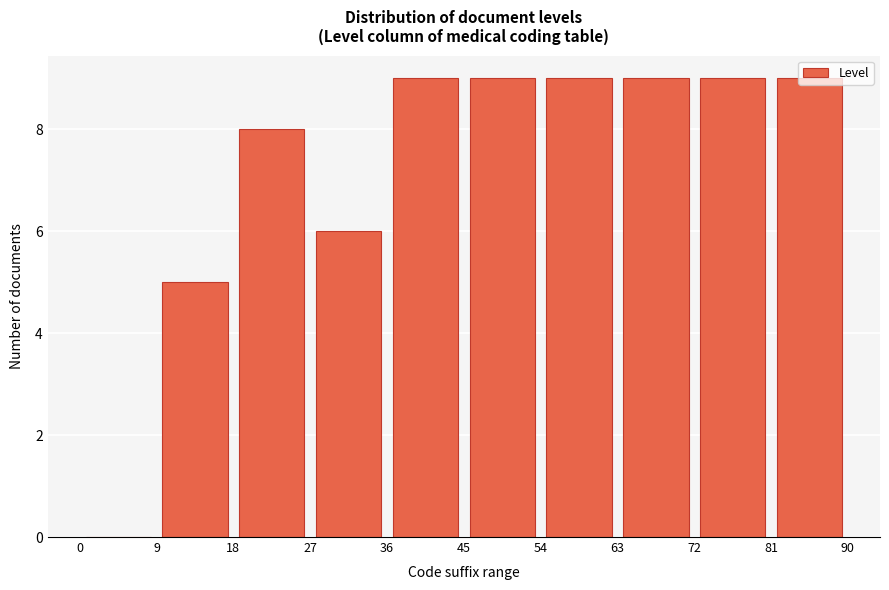

Reading left to right, transcribe this chart: for each bar, give the range it covers on the x-axis and its height. The values are not printed on the chart, so give them approximately, as read against the axis.

0 to 9: 0
9 to 18: 5
18 to 27: 8
27 to 36: 6
36 to 45: 9
45 to 54: 9
54 to 63: 9
63 to 72: 9
72 to 81: 9
81 to 90: 9